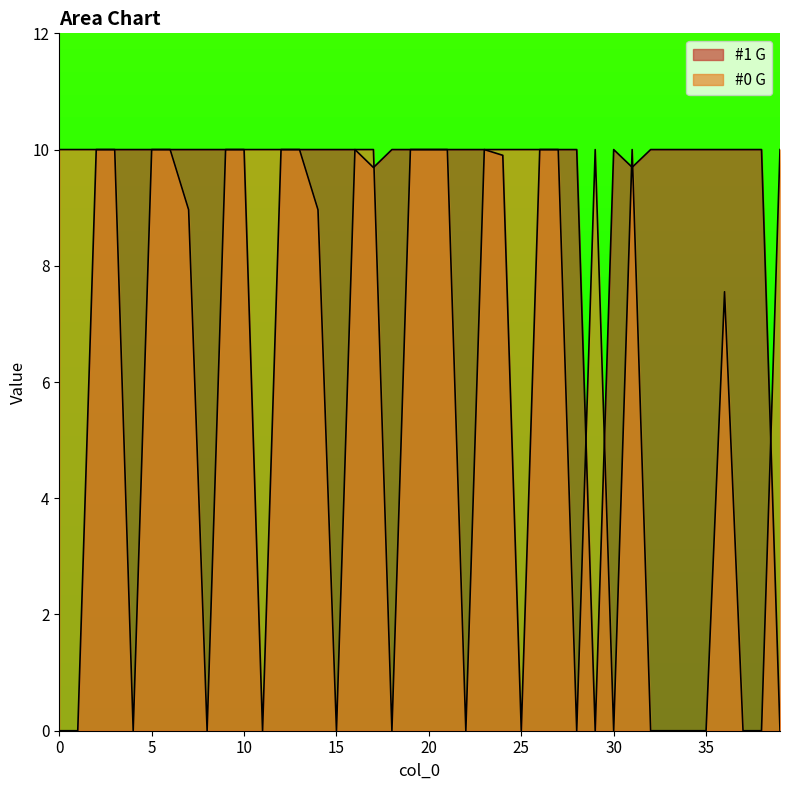

True or false: #0 G and #1 G cross at least once.

True